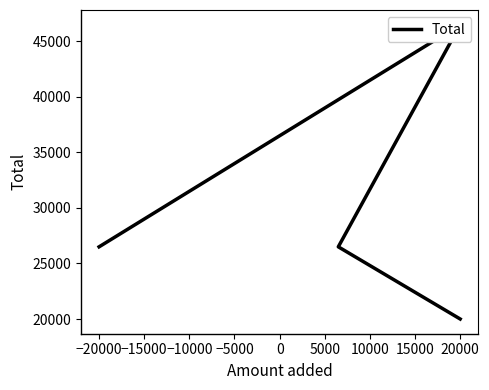

The value at −20000 is 26500. True or false?

True